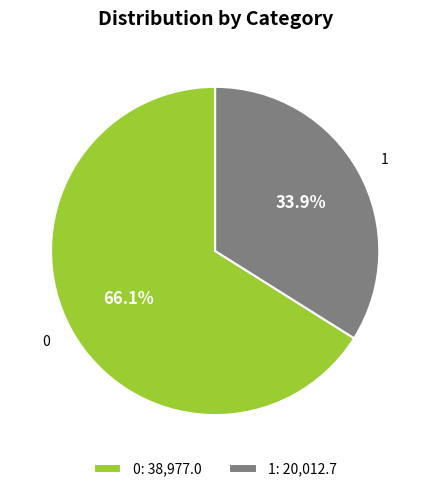

What percentage is the 0 slice, to the nearest percent?

66%